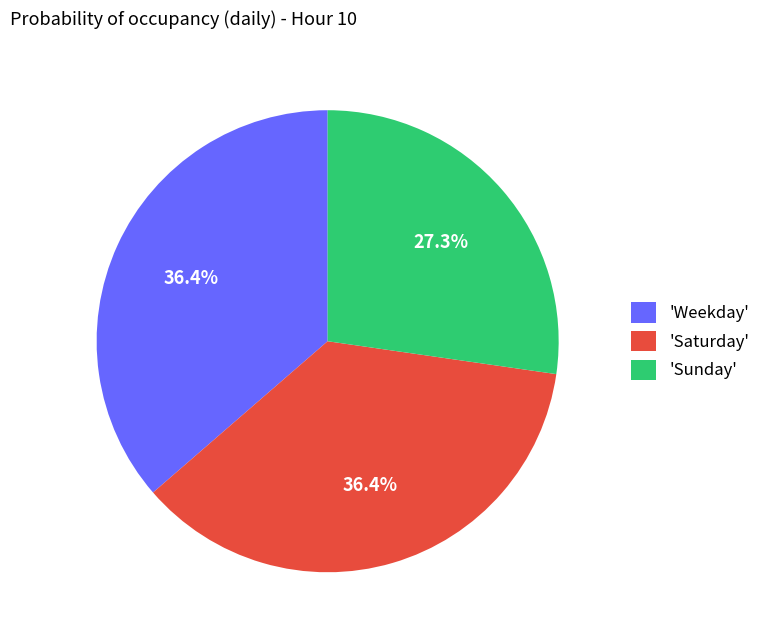

Is there any slice that represents more than half of the pie?

No